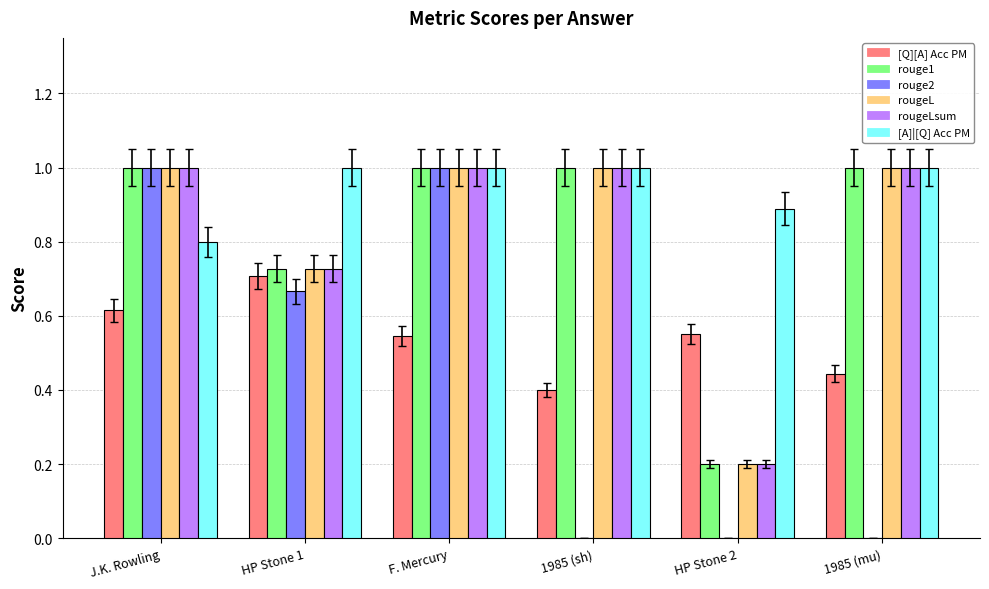

Read the rougeL value at J.K. Rowling.

1.0